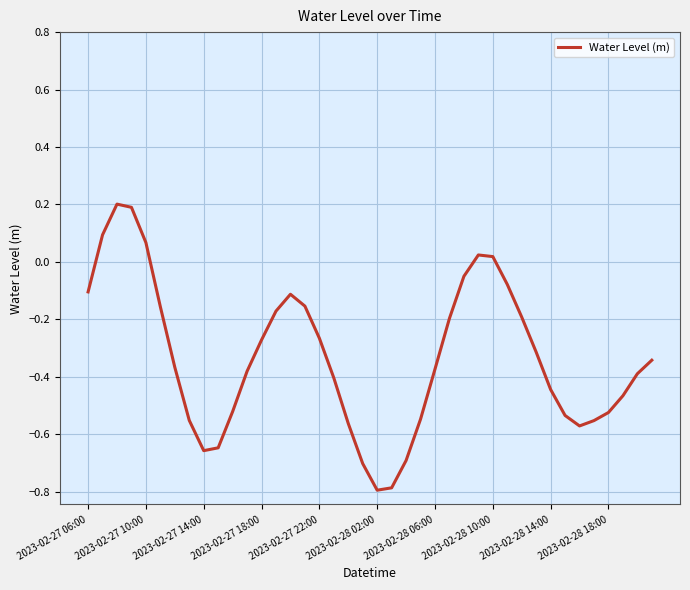

What is the difference between the maximum and minimum values?

1.0